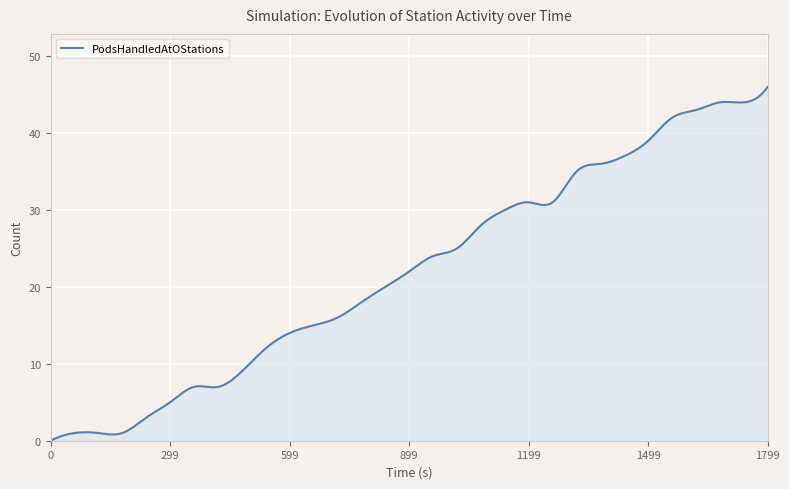

What is the difference between the maximum and minimum values?

46.0